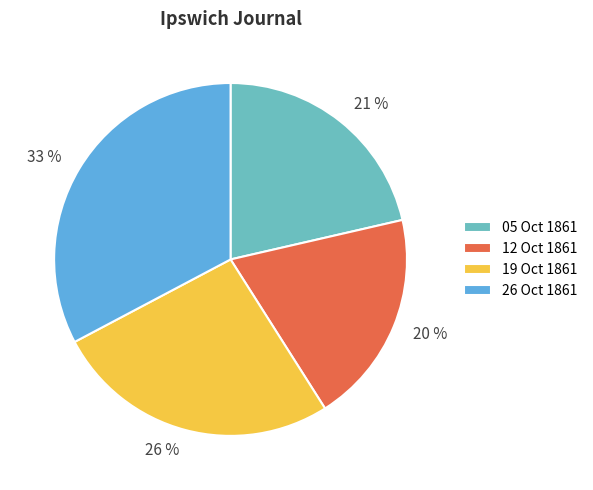

Combined, do 19 Oct 1861 and 12 Oct 1861 account for over 50%?

No